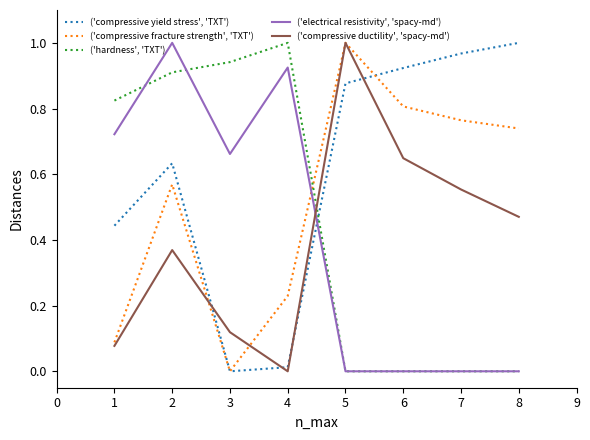

The ('compressive yield stress', 'TXT') series shows 0.3 at 1. True or false?

False